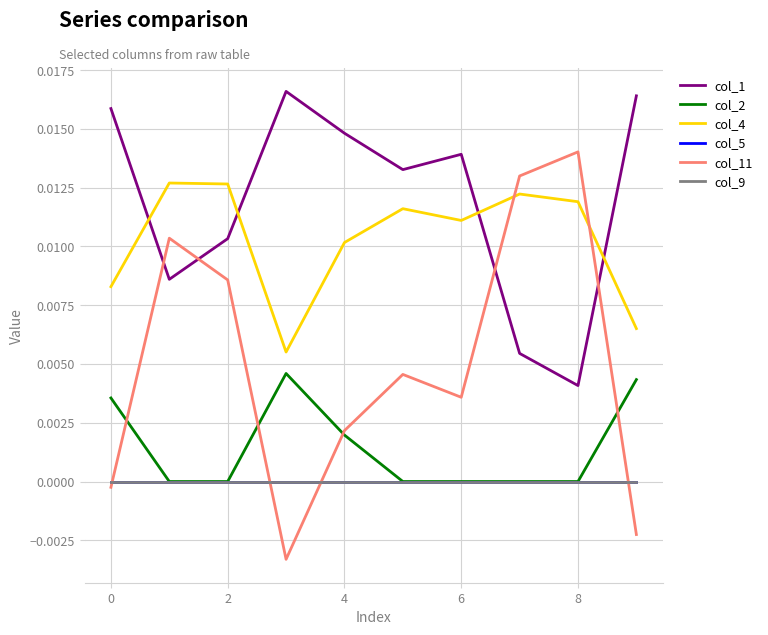

Does the chart have visible grid lines?

Yes